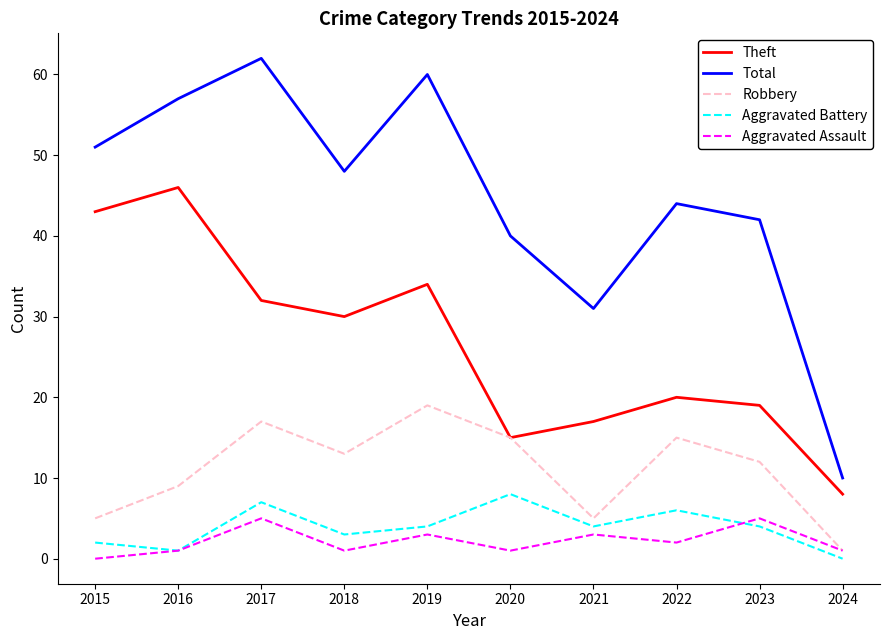

What is the difference between the maximum and minimum values in the Total series?

52